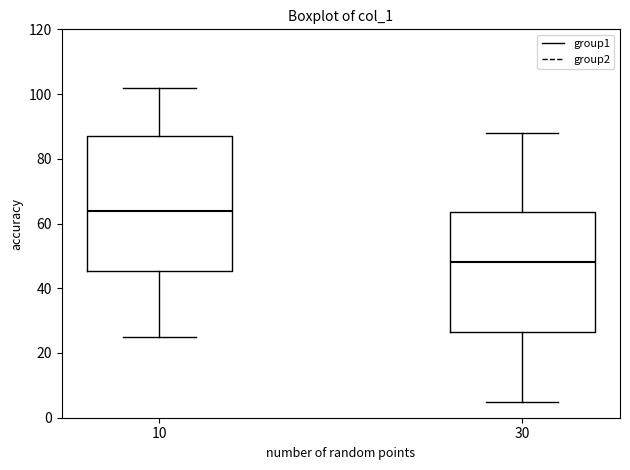

Where is the upper edge of the box at x = 30 on the y-axis? The values are not printed on the chart, so give them approximately, as read against the axis.

64